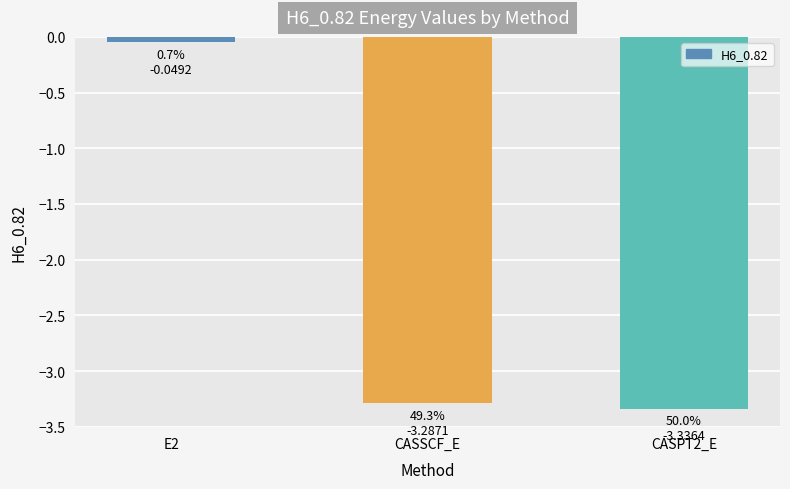

List the labels in order of value, smallest first.

CASPT2_E, CASSCF_E, E2